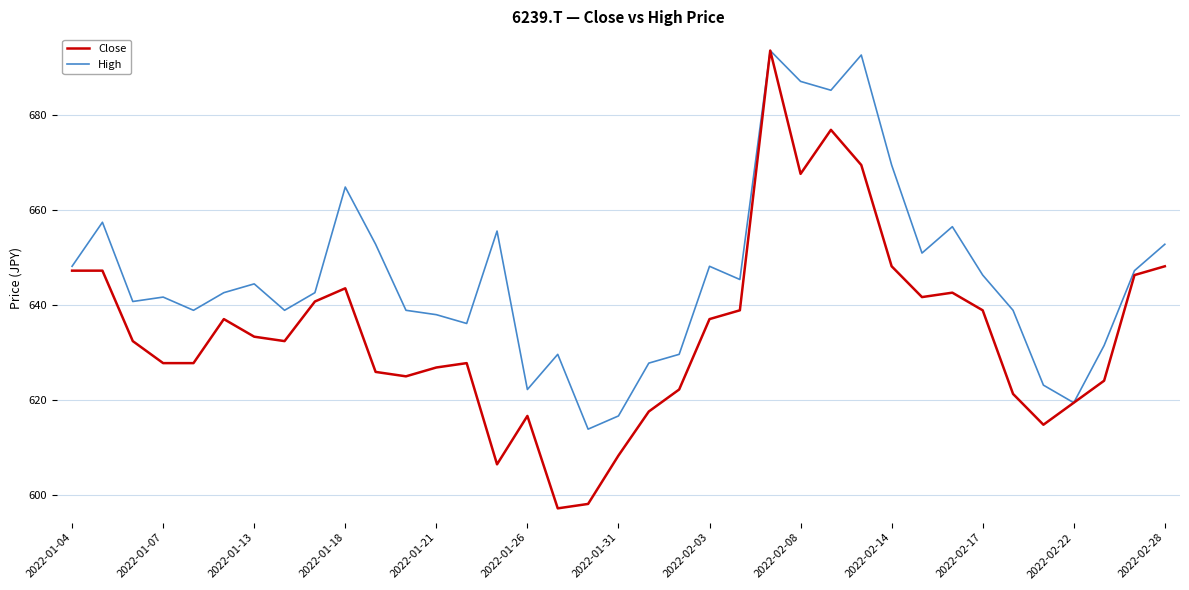

What is the maximum value shown in the chart?

693.5